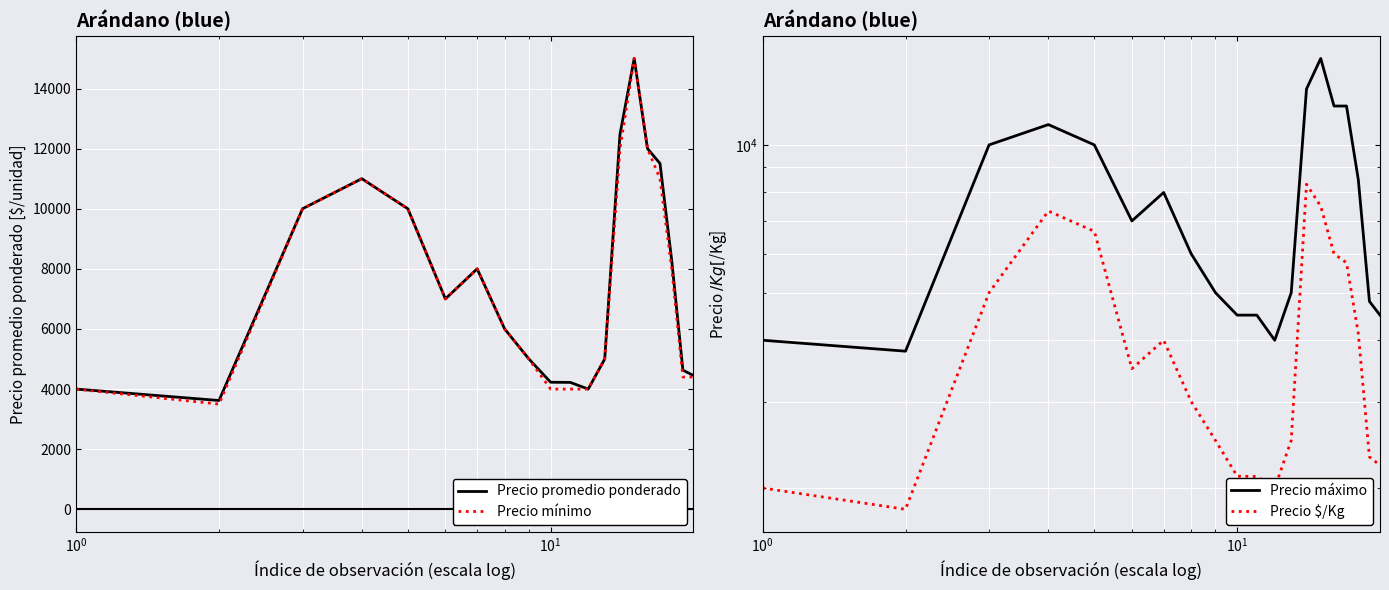

What is the maximum value for Precio mínimo?

15000